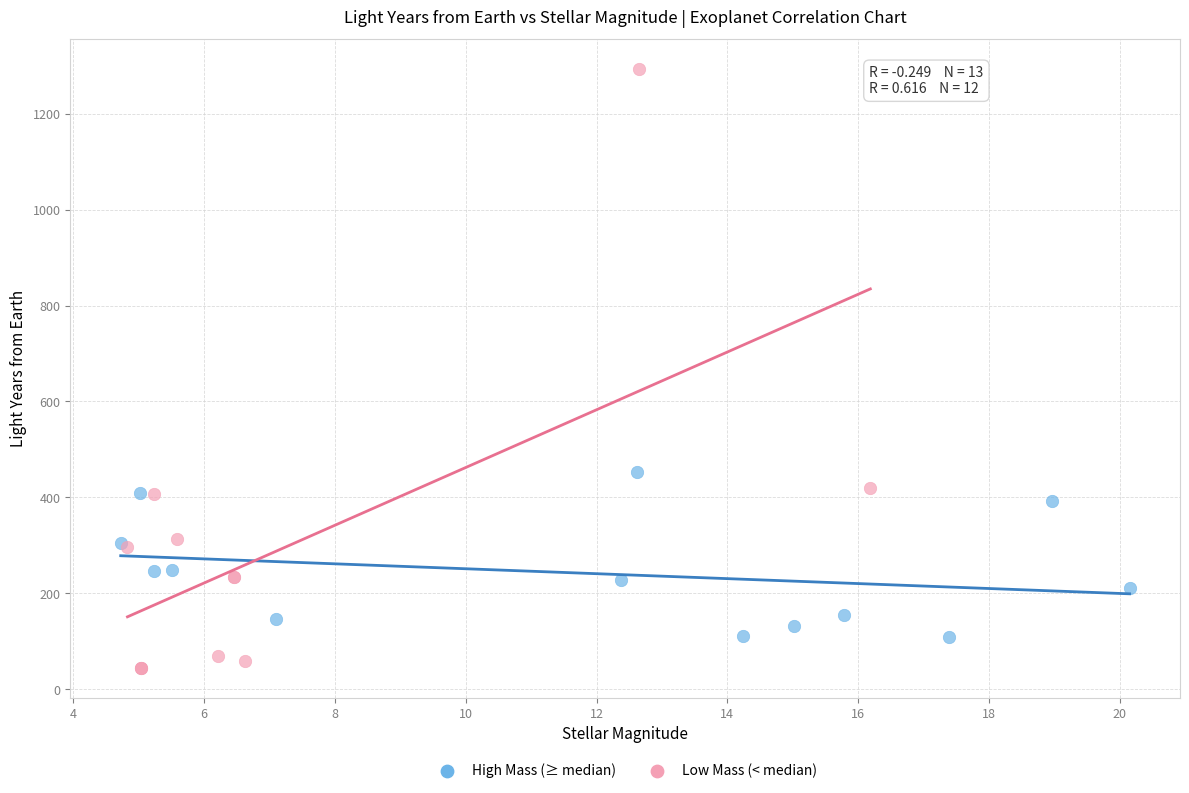

Which series contains the highest Y value?

Low Mass (< median)